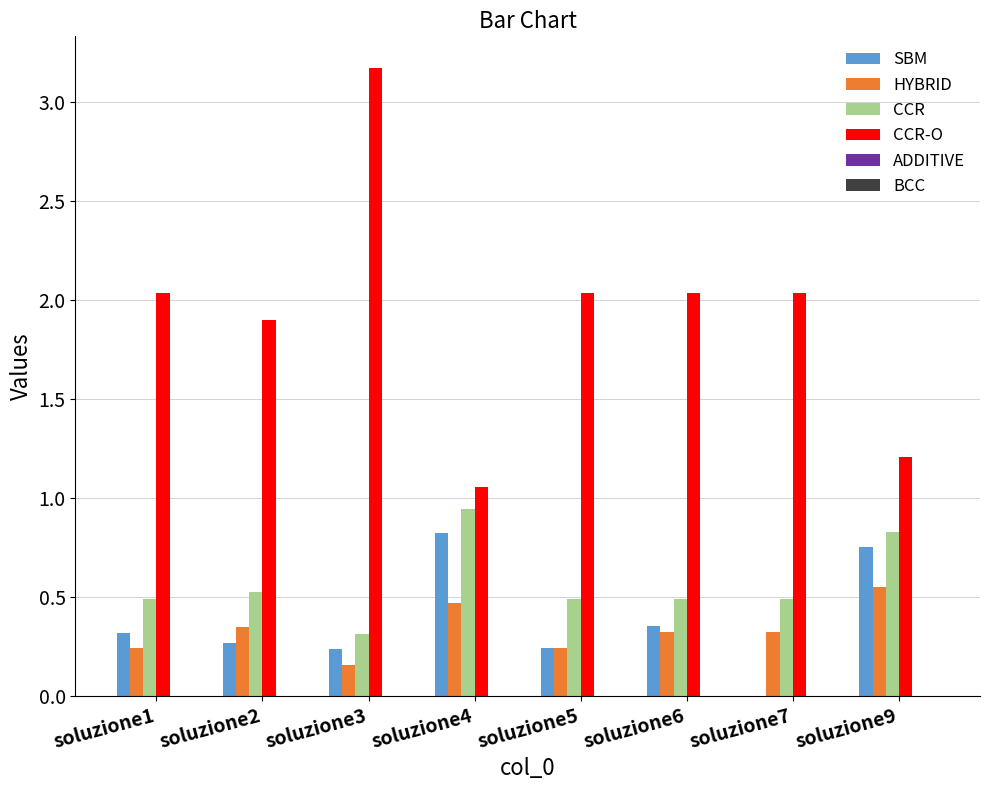

What is the sum of all CCR-O values?

15.5